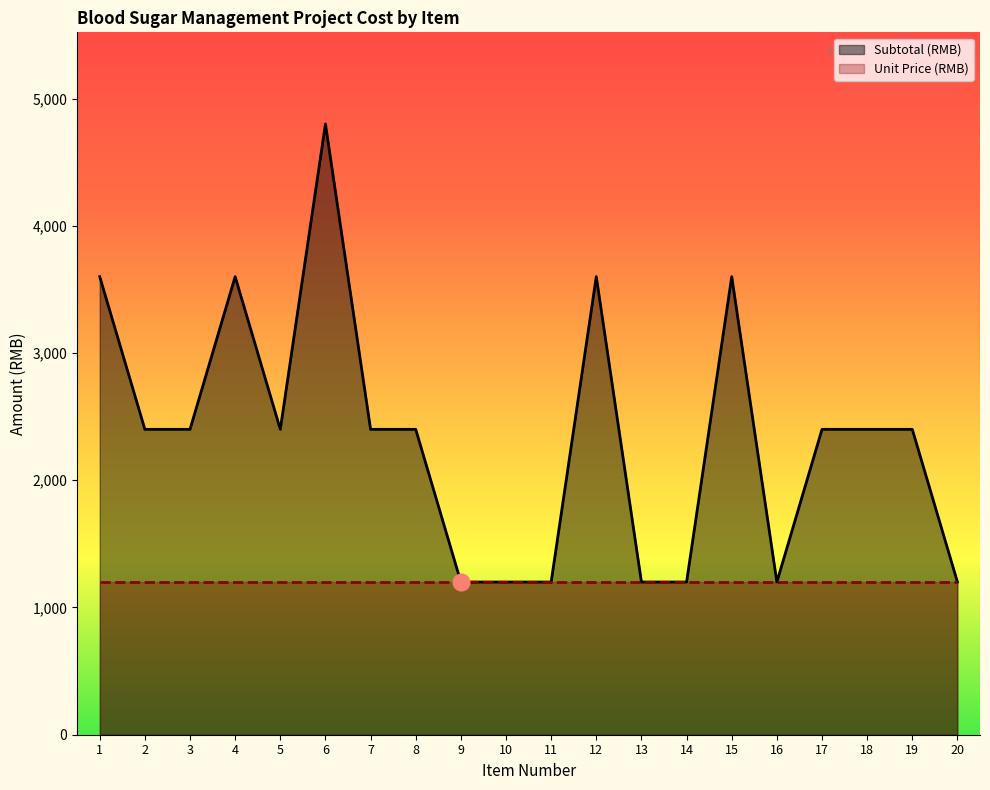

True or false: the data shows 3882 at 5.

False